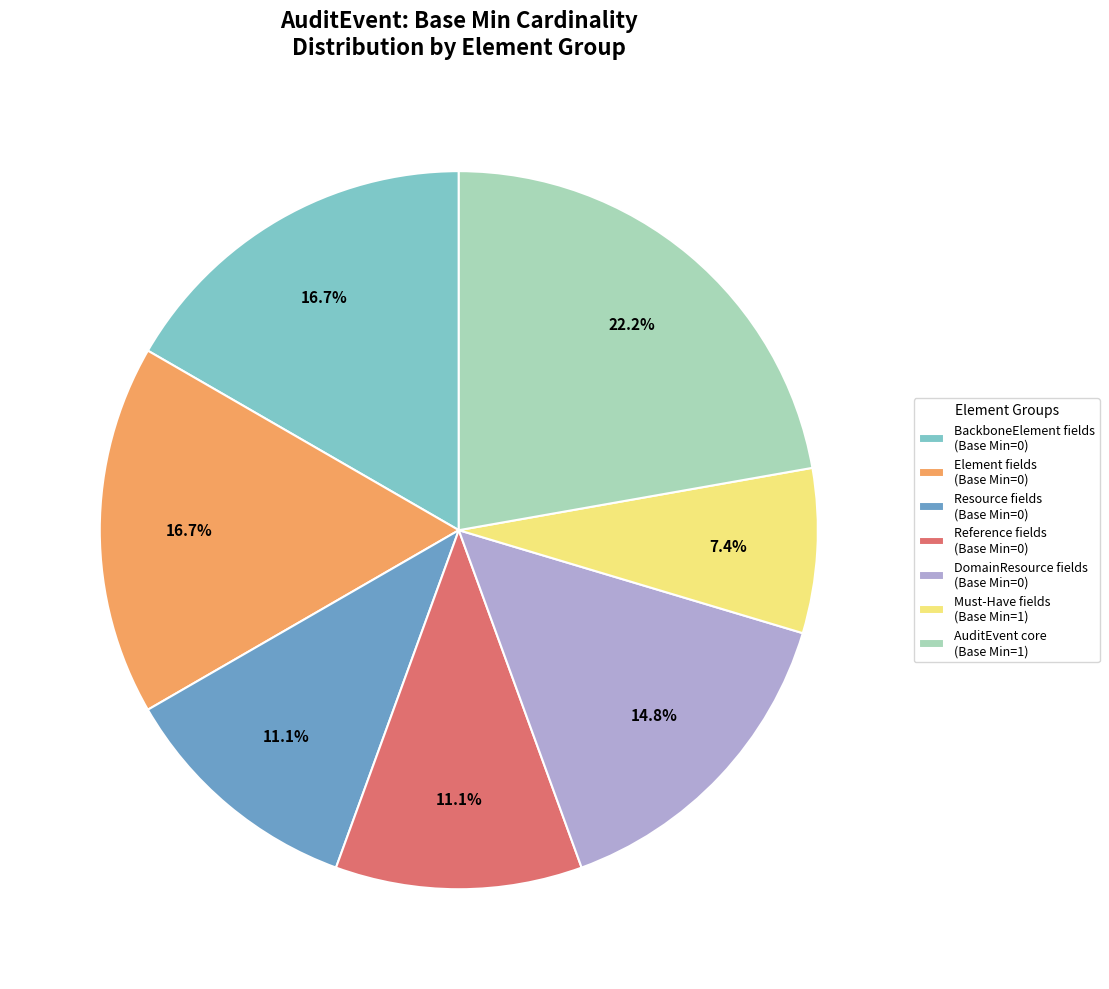

Which slice is the smallest?

Must-Have fields (Base Min=1)